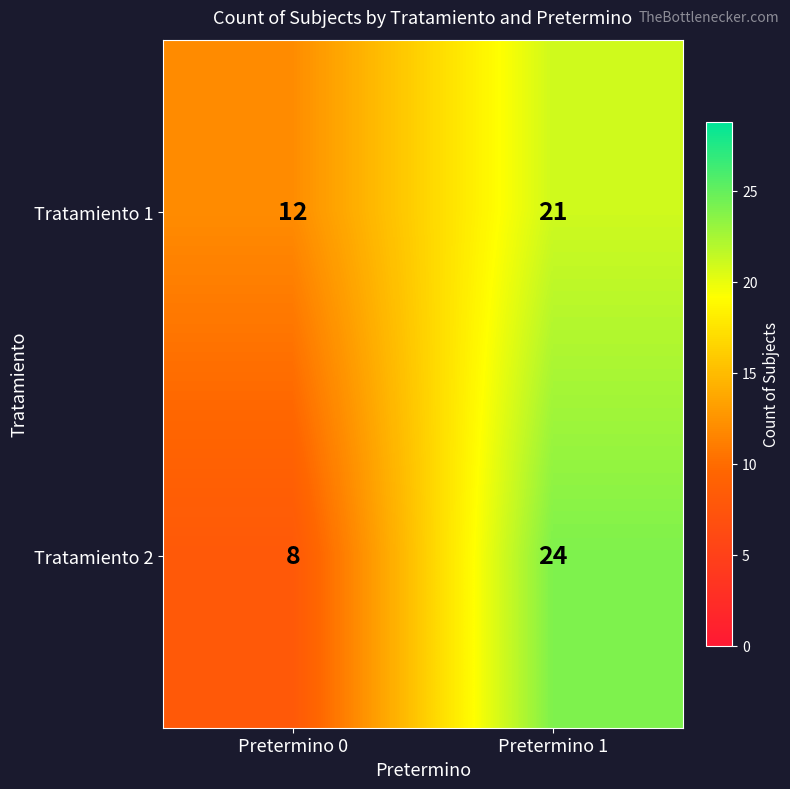

How many data points does each series have?

2